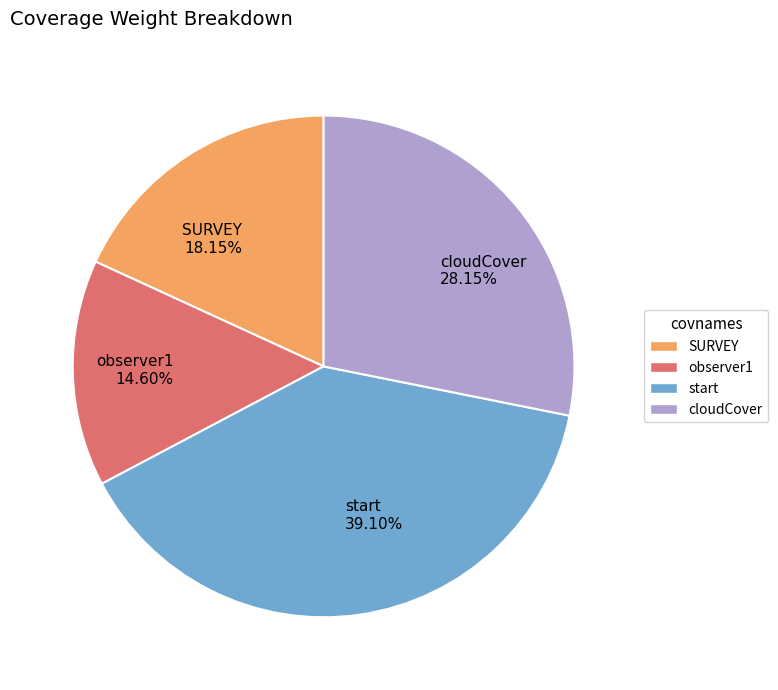

Which has a higher value, SURVEY 18.15% or cloudCover 28.15%?

cloudCover 28.15%